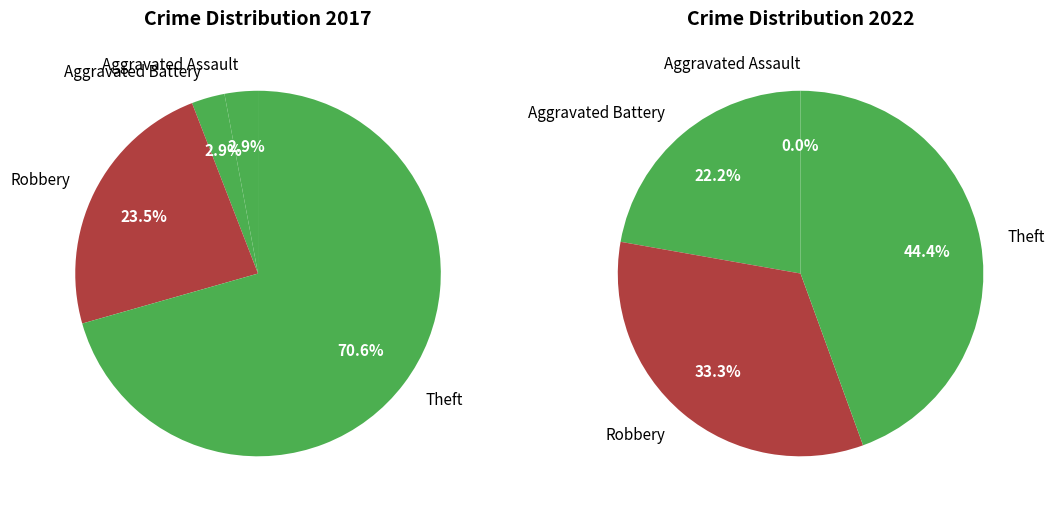

What percentage is NOT represented by 3?

29.4%